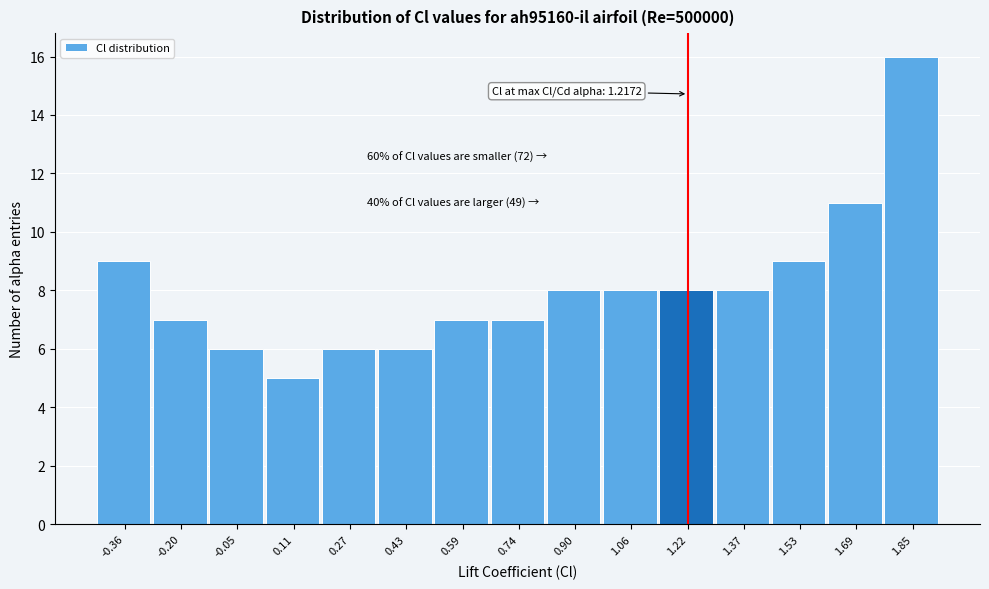

Which range on the x-axis has the tallest bar?

1.76 to 1.92